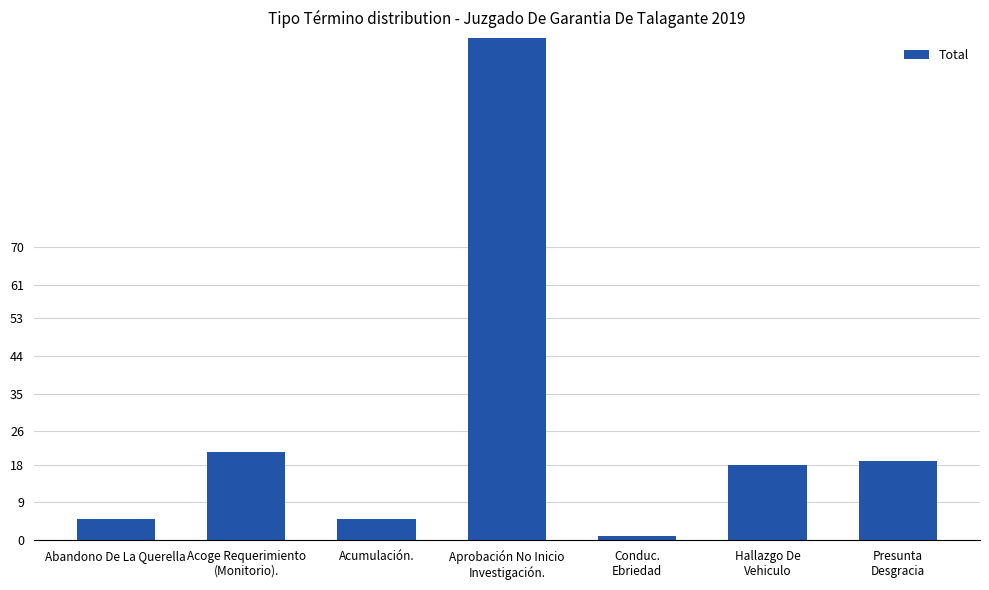

True or false: the data shows 30 at Presunta
Desgracia.

False